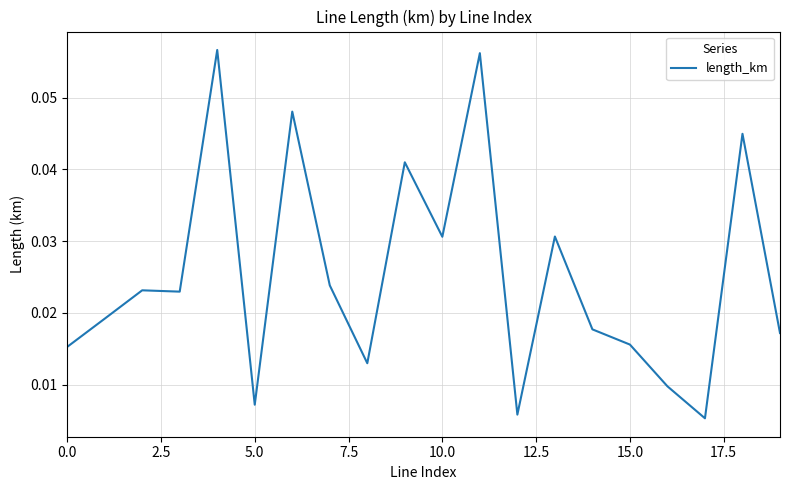

How many lines are shown in the chart?

1